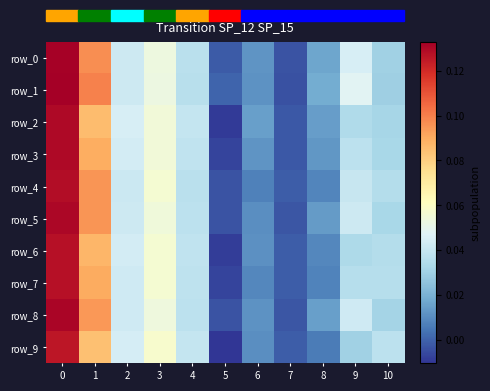

At which label is row_3 closest to 0?

7